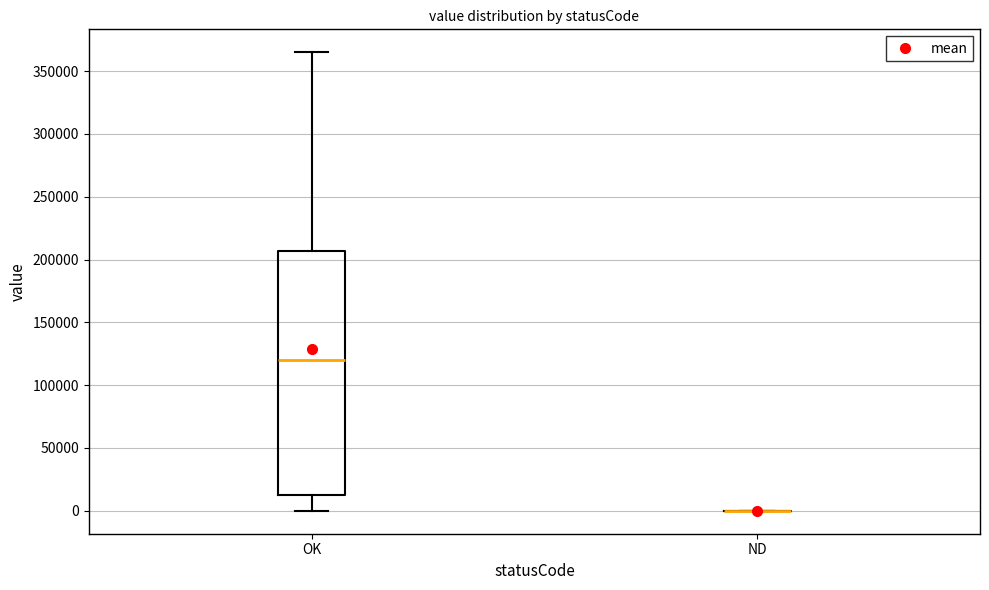

Where does the upper whisker of the box for OK end on the y-axis? The values are not printed on the chart, so give them approximately, as read against the axis.

365000